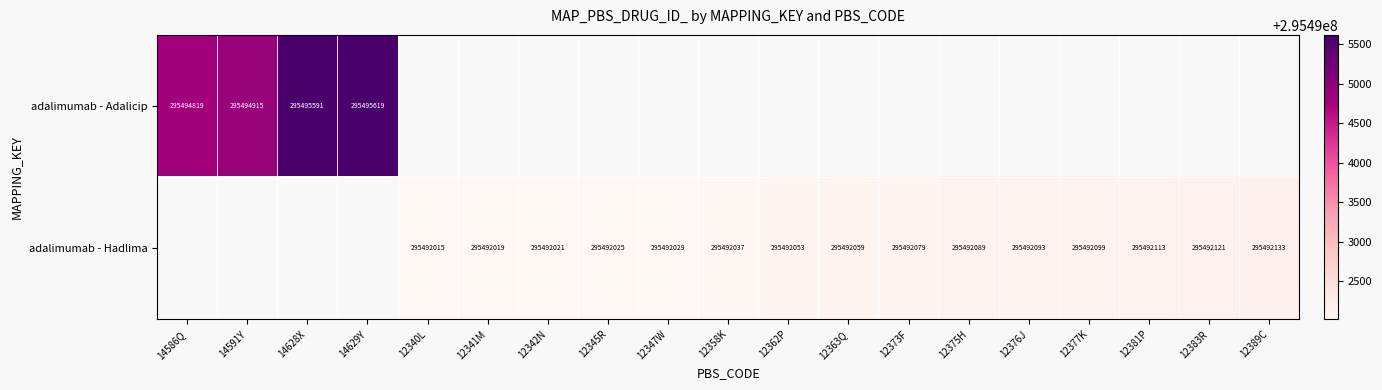

True or false: adalimumab - Hadlima has a value of 295492019 at 12341M.

True